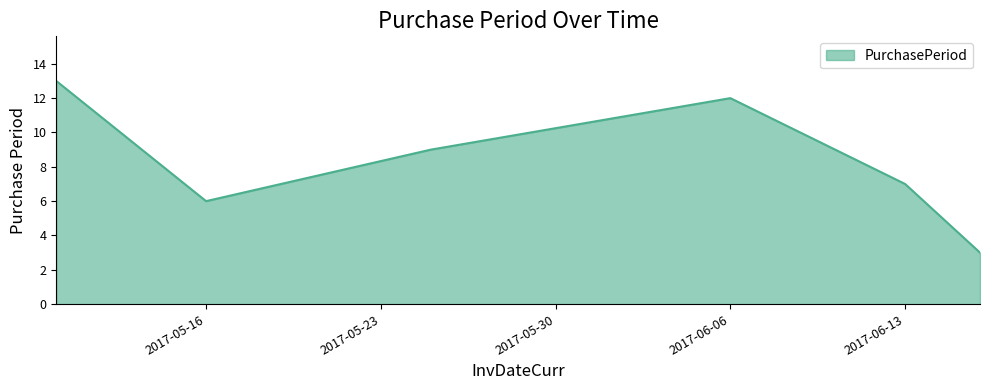

How many lines are shown in the chart?

1